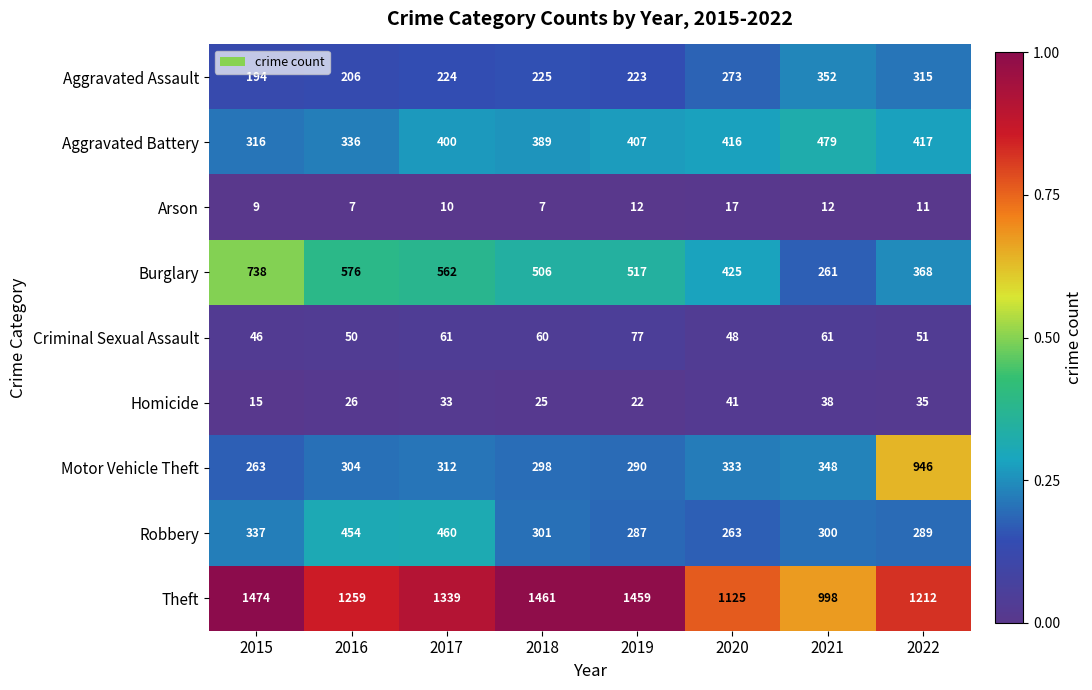

What is the total value across all series at 2015?

3392